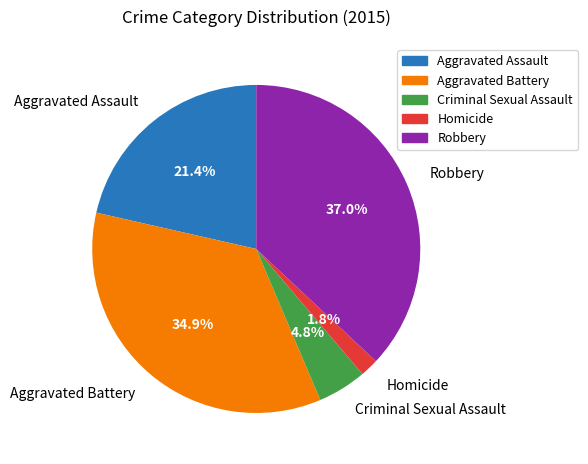

How many slices are in this pie chart?

5